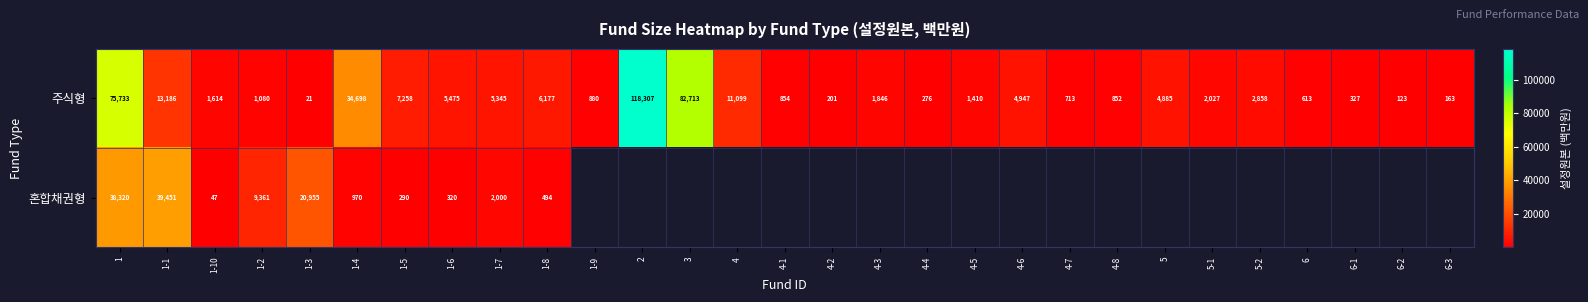

At which label does 주식형 first exceed 1846?

1